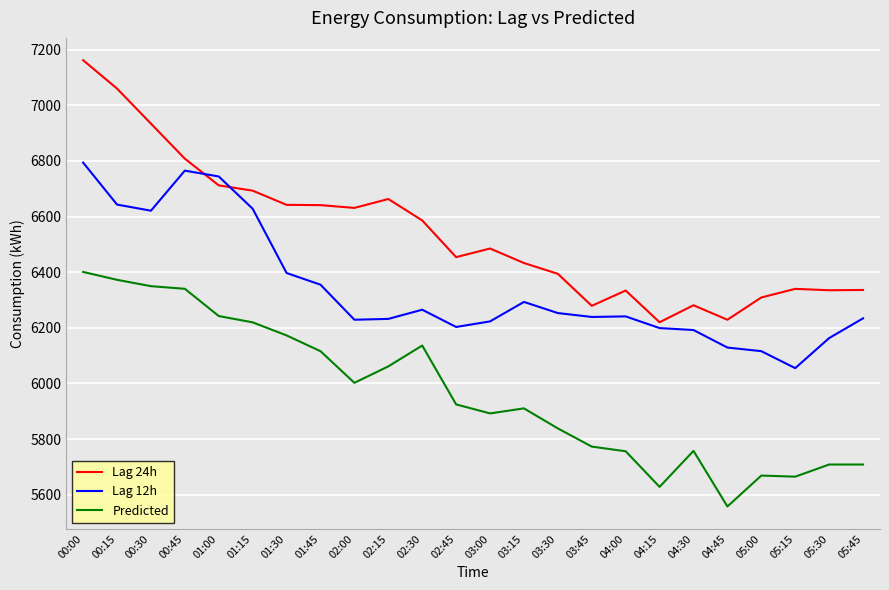

True or false: Lag 24h and Predicted cross at least once.

False